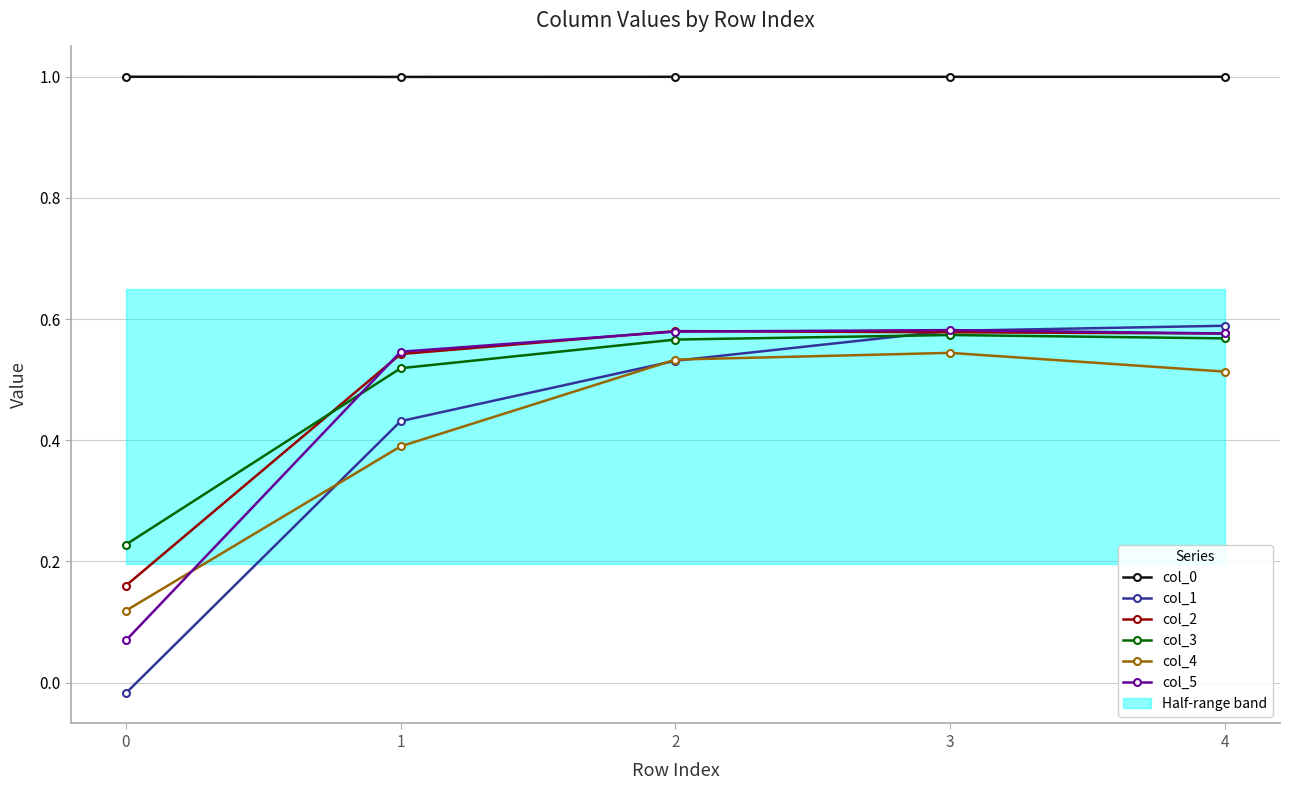

How many negative values does the col_1 series have?

1